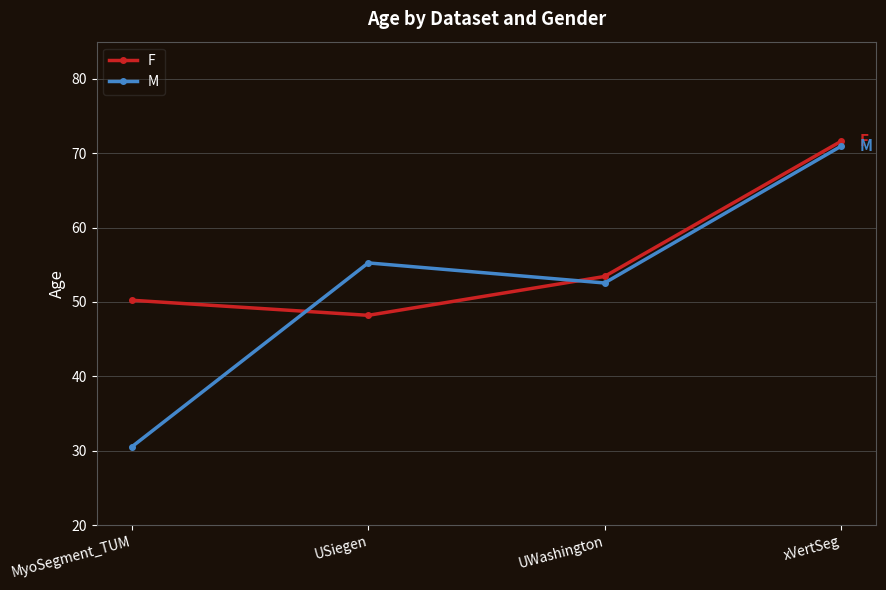

True or false: M has more than 1 points higher than both neighbors.

False